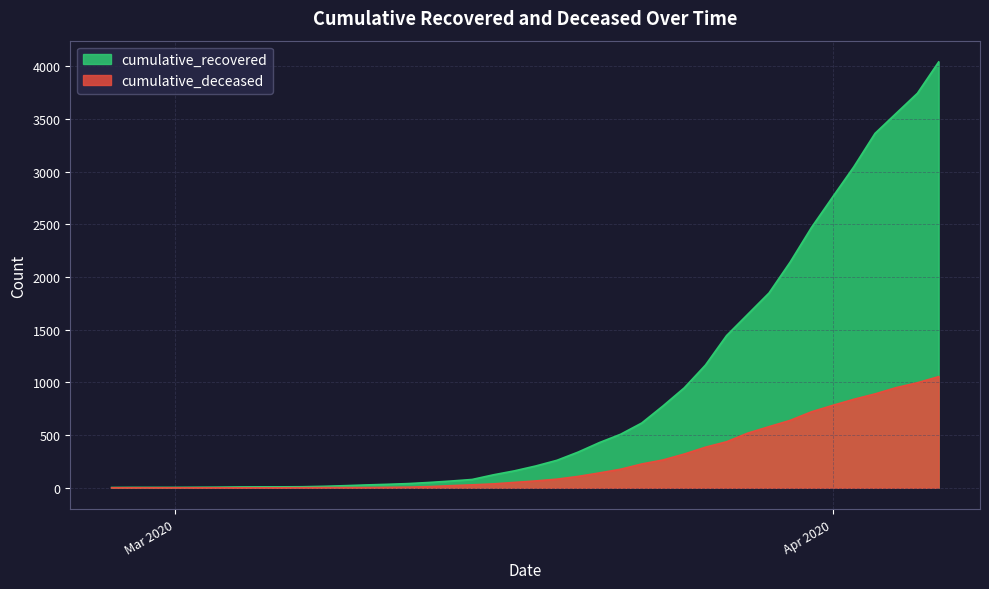

What is the difference between the cumulative_recovered values at 2020-03-08 and 2020-04-06?

4028